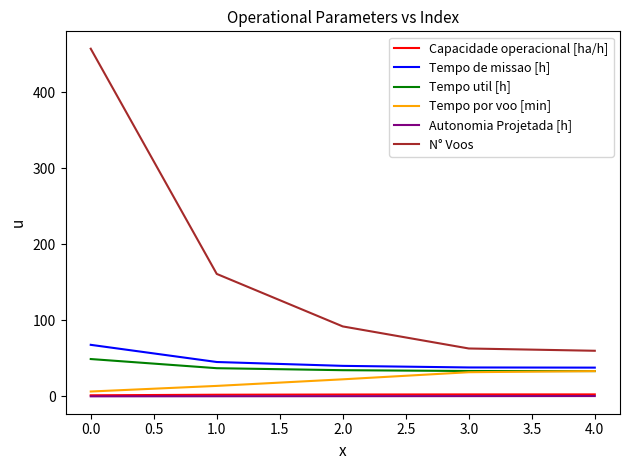

What value does the Tempo util [h] series have at 0.0?

49.1